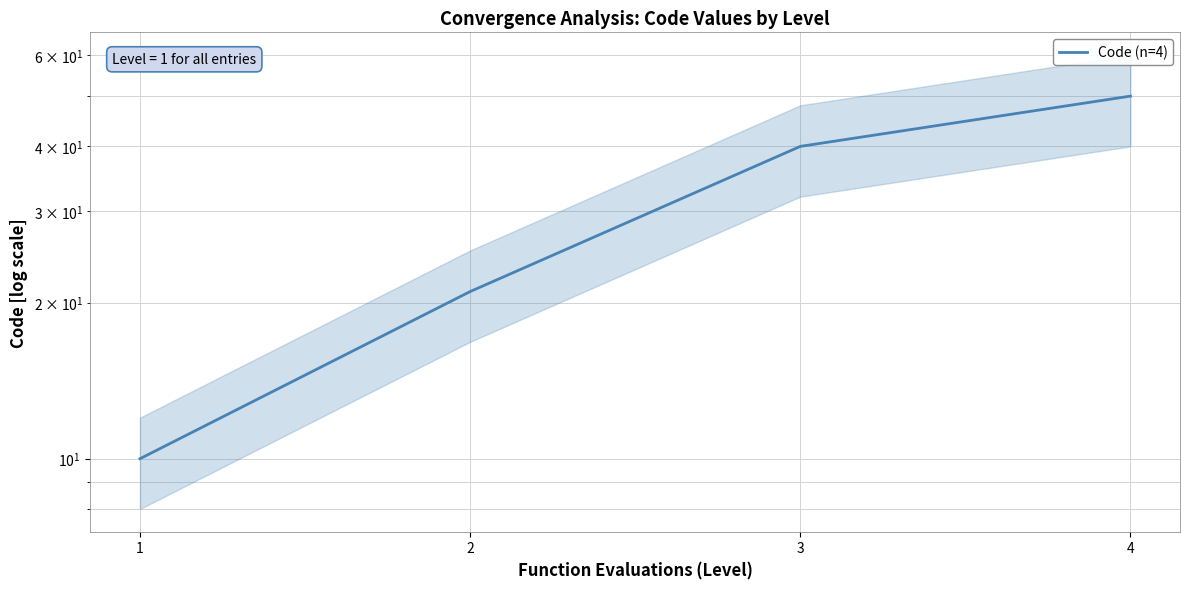

True or false: the data has more than 1 interior local peaks.

False